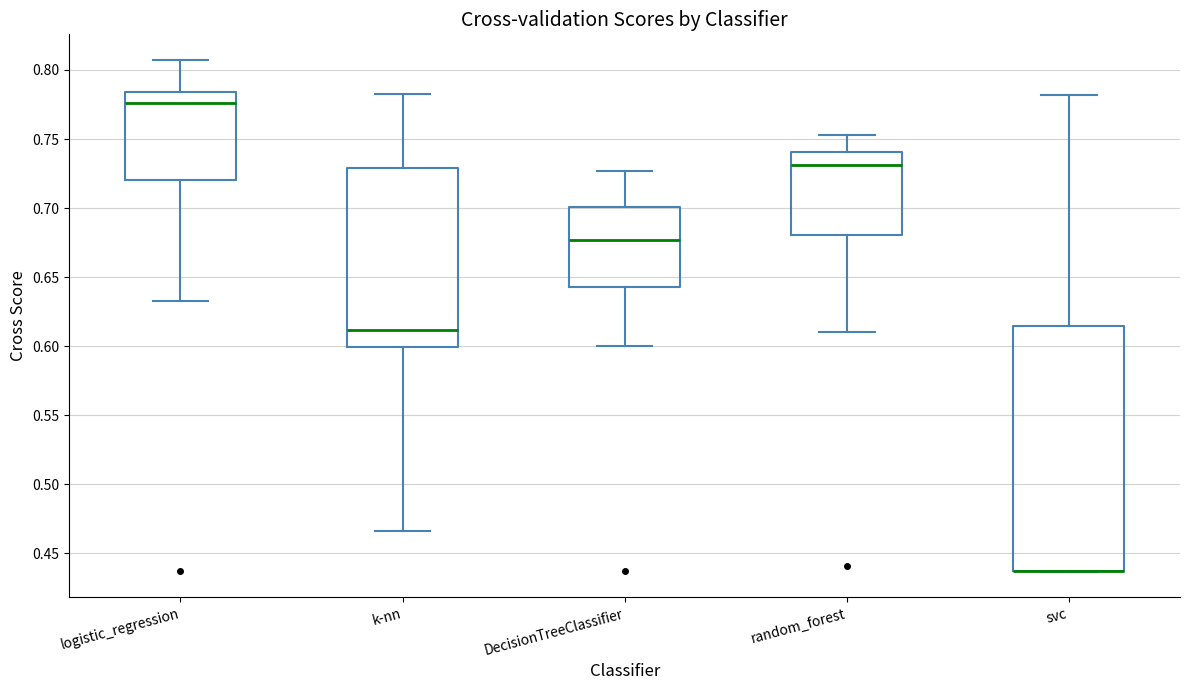

Reading left to right, transcribe this box plot: for each box, give where its median line is, the range the box spans, and where its two whiskers end, as read against the y-axis. The values are not printed on the chart, so give them approximately, as read against the axis.

logistic_regression: median 0.775, box 0.720 to 0.785, whiskers 0.635 to 0.805
k-nn: median 0.610, box 0.600 to 0.730, whiskers 0.465 to 0.780
DecisionTreeClassifier: median 0.675, box 0.645 to 0.700, whiskers 0.600 to 0.725
random_forest: median 0.730, box 0.680 to 0.740, whiskers 0.610 to 0.755
svc: median 0.435 (drawn on the box's lower edge), box 0.435 to 0.615, whiskers 0.435 to 0.780